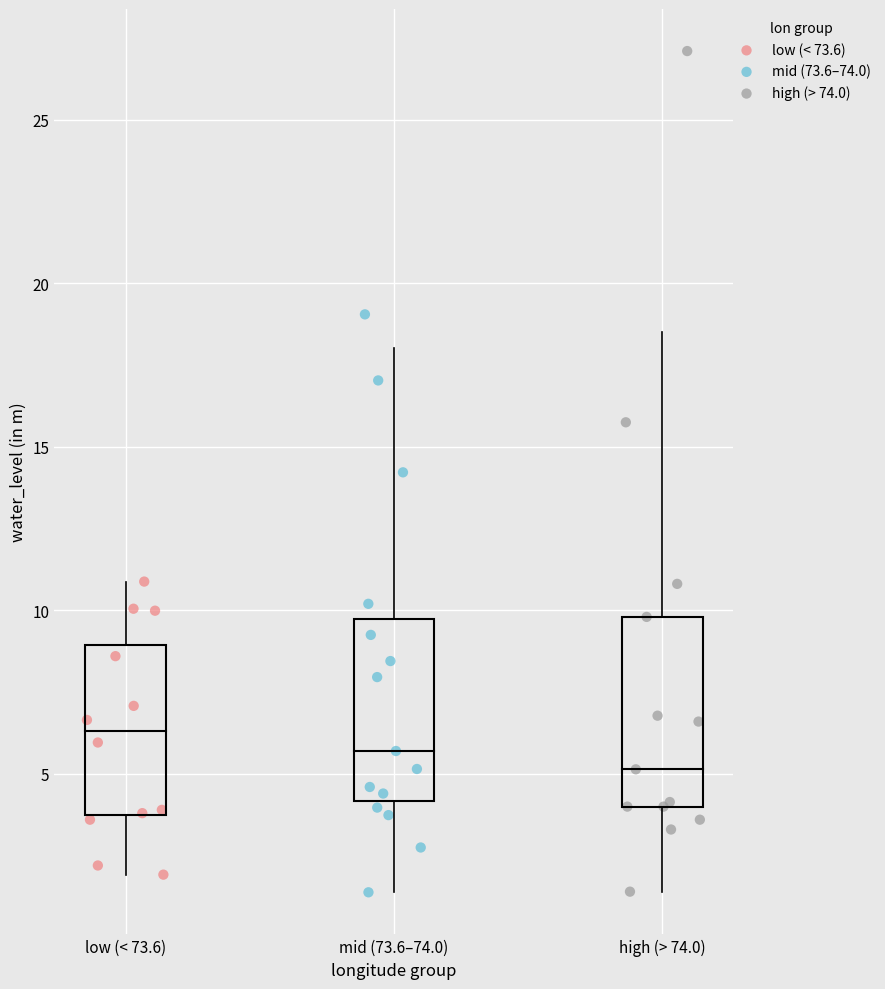

Which series contains the highest Y value?

high (> 74.0)